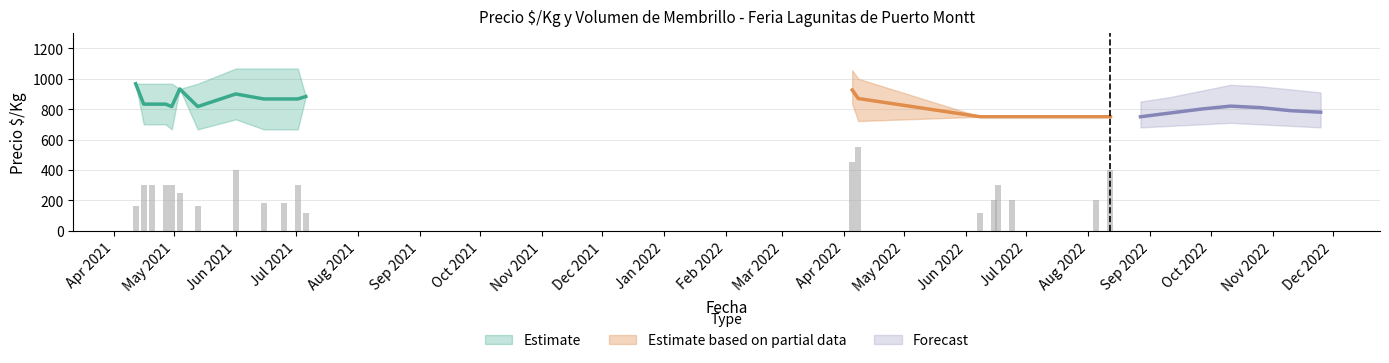

What is the value of the Precio_min bar at the 7th from the left?

667